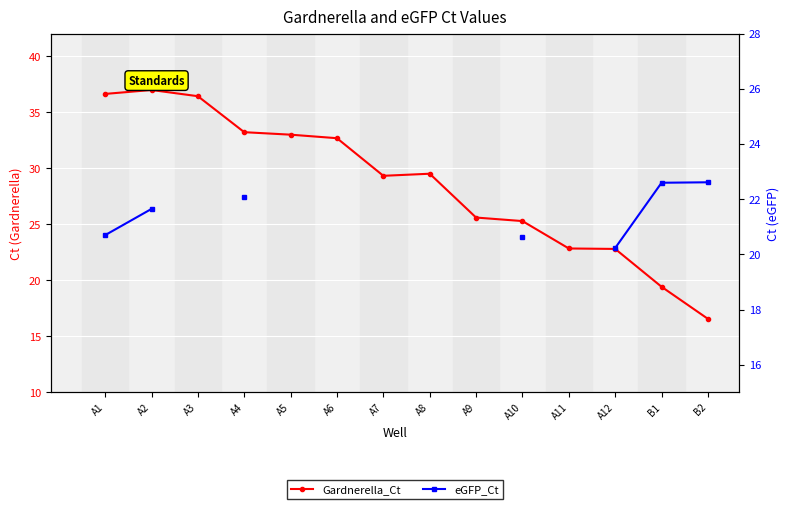

Which series has the largest range (max minus min)?

Gardnerella_Ct